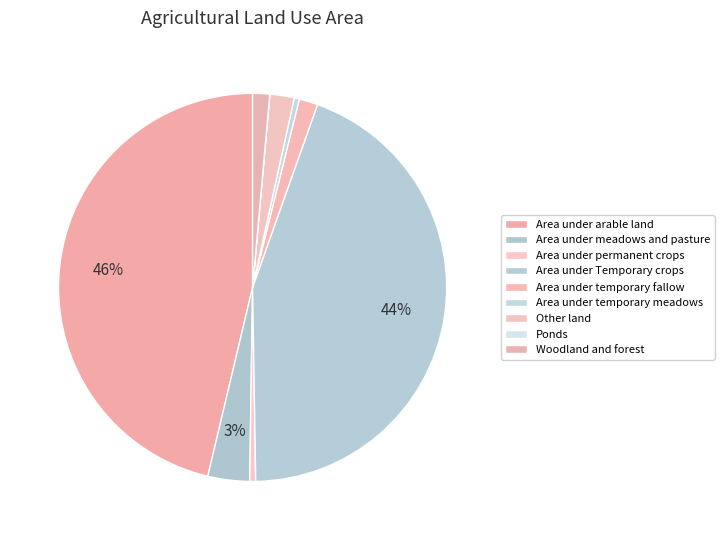

The Area under arable land slice represents 40% of the pie. True or false?

False